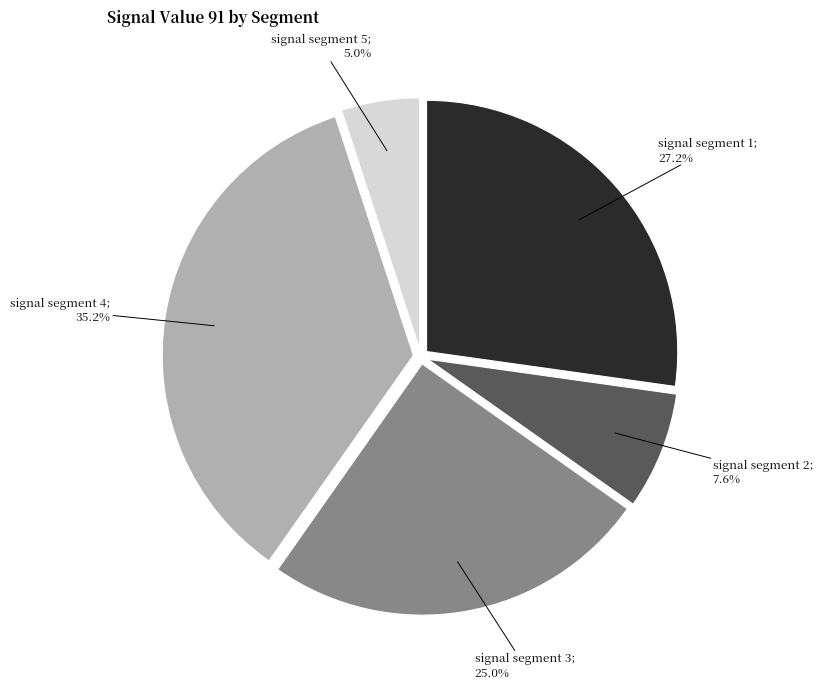

Rank the categories by value from lowest to highest.

signal segment 5, signal segment 2, signal segment 3, signal segment 1, signal segment 4